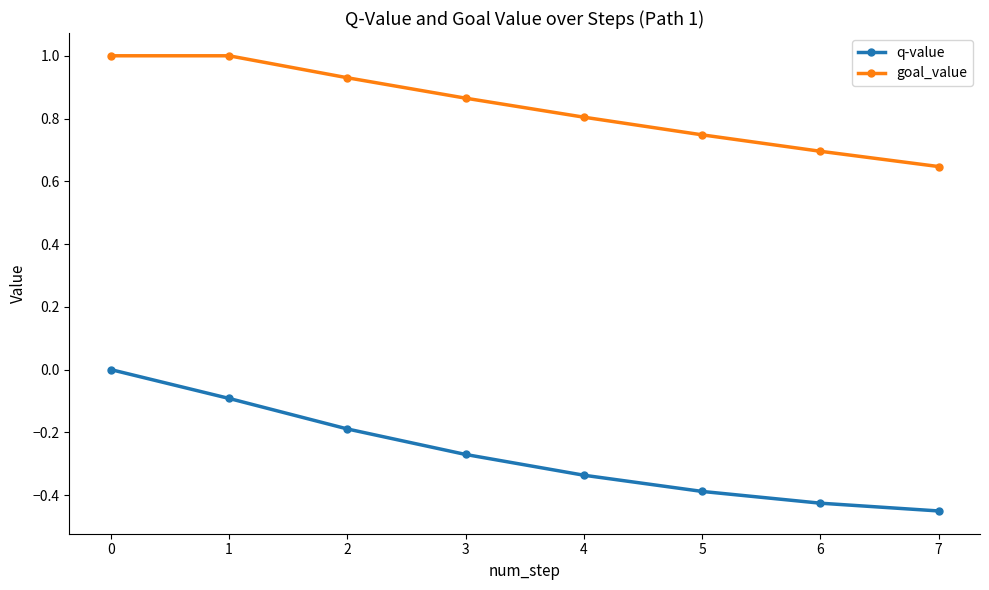

Which series has the largest total across all categories?

goal_value